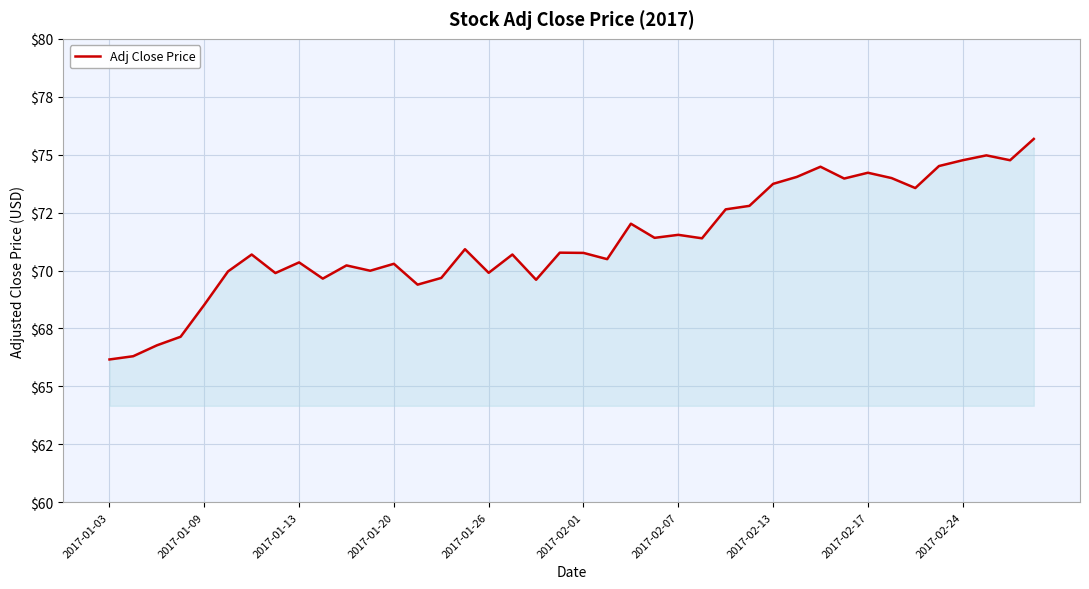

Does the chart display data point markers on the line(s)?

No